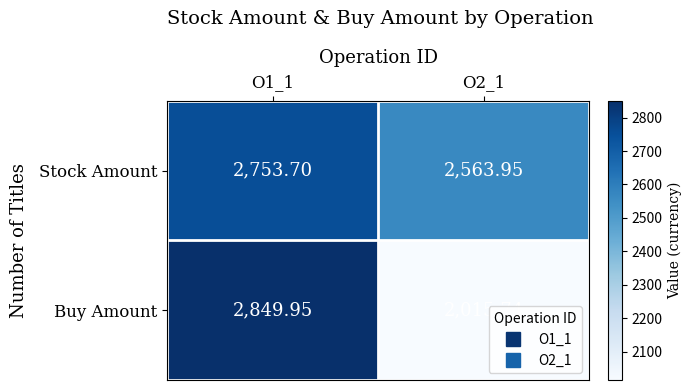

Which series has the largest range (max minus min)?

Buy Amount